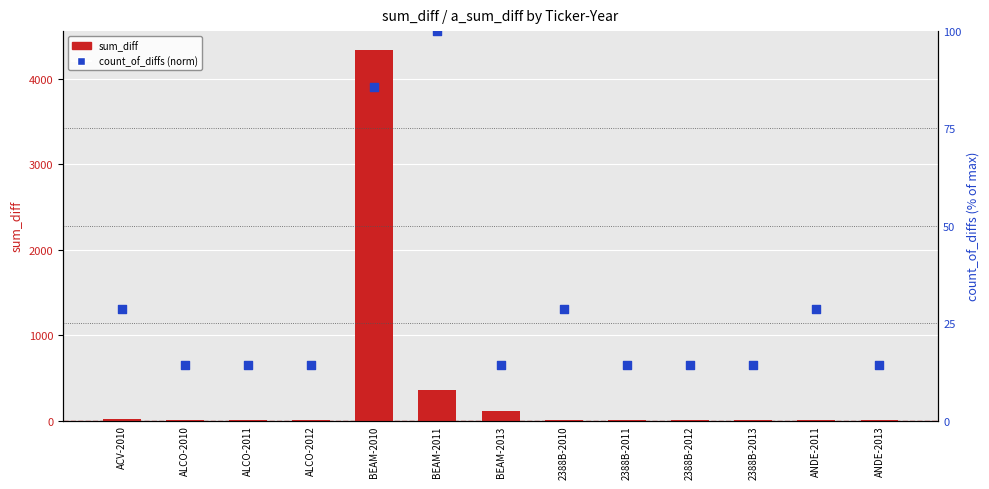

What are all the series names shown in the legend?

sum_diff, count_of_diffs (norm)